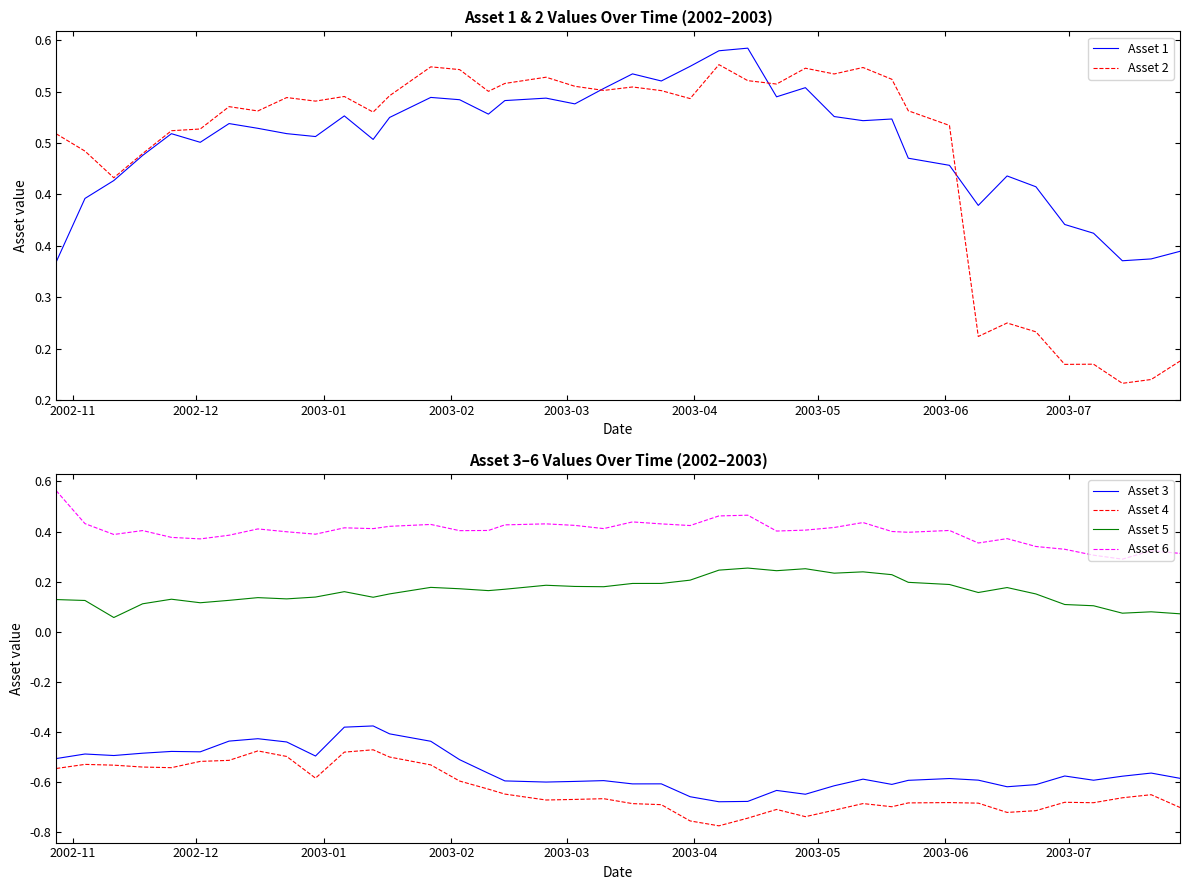

Does the chart display data point markers on the line(s)?

No